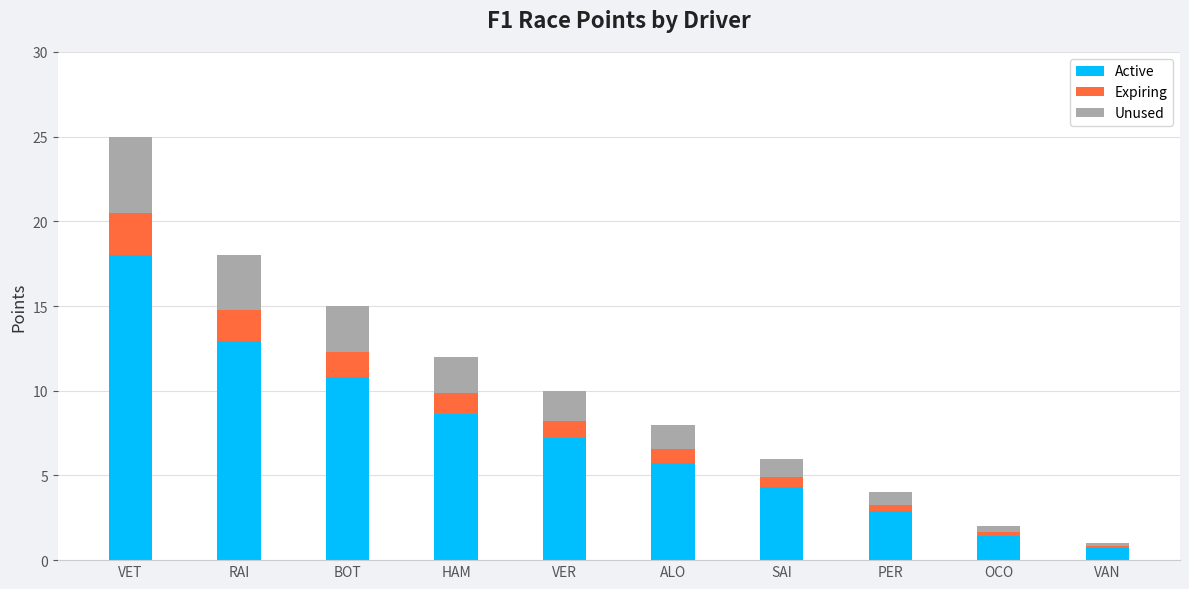

How many data points does each series have?

10